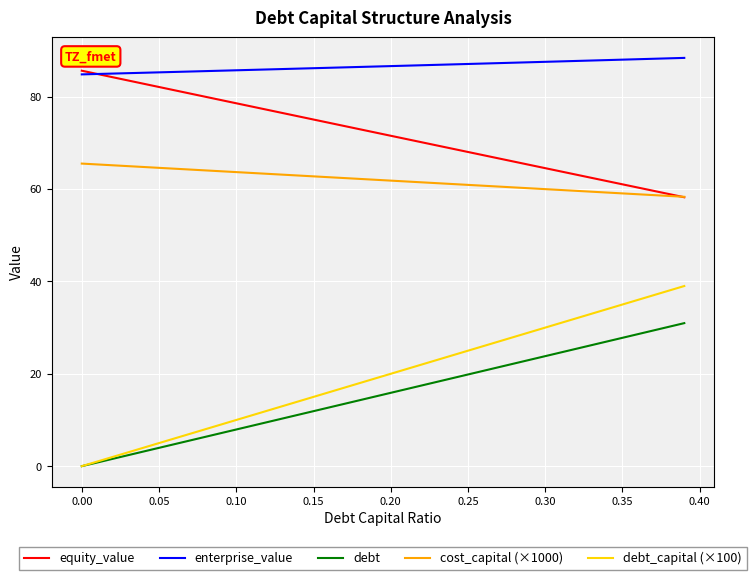

True or false: cost_capital (×1000) and debt intersect in this chart.

False